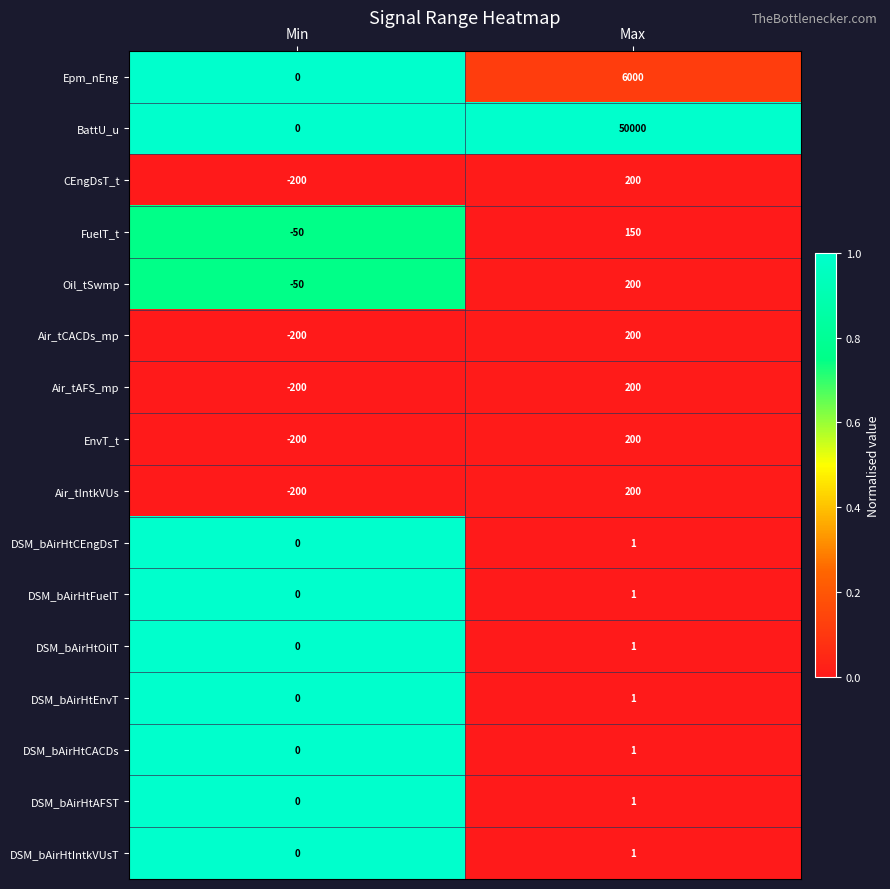

What is the greatest value displayed?

50000